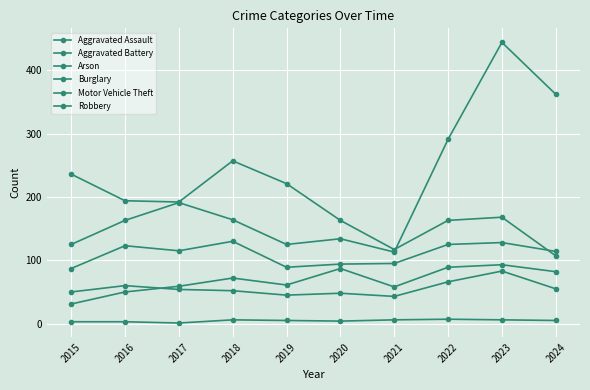

How many series are shown in this chart?

6